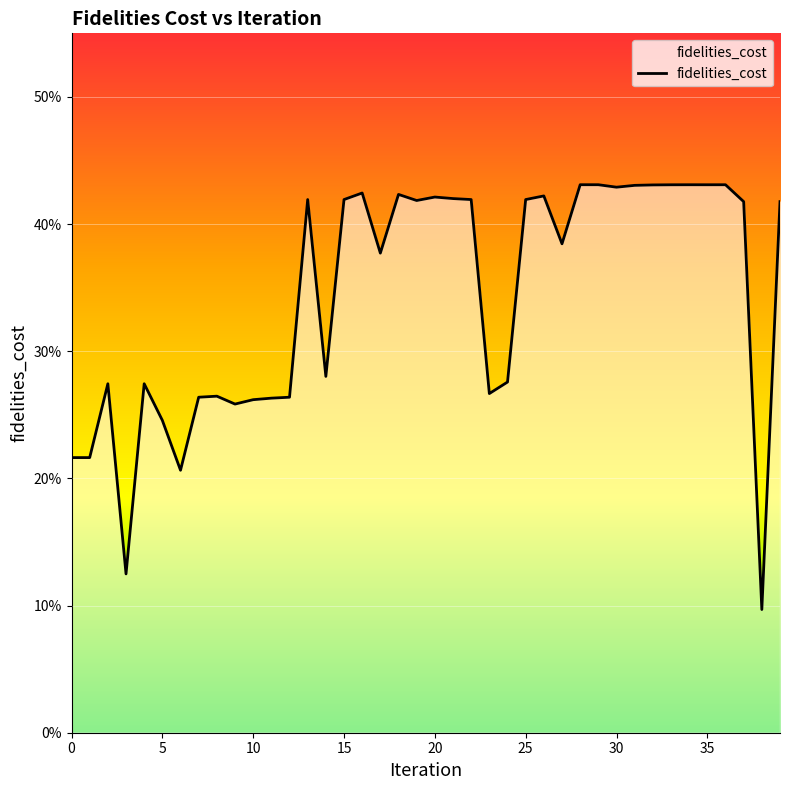

Does the chart have visible grid lines?

Yes